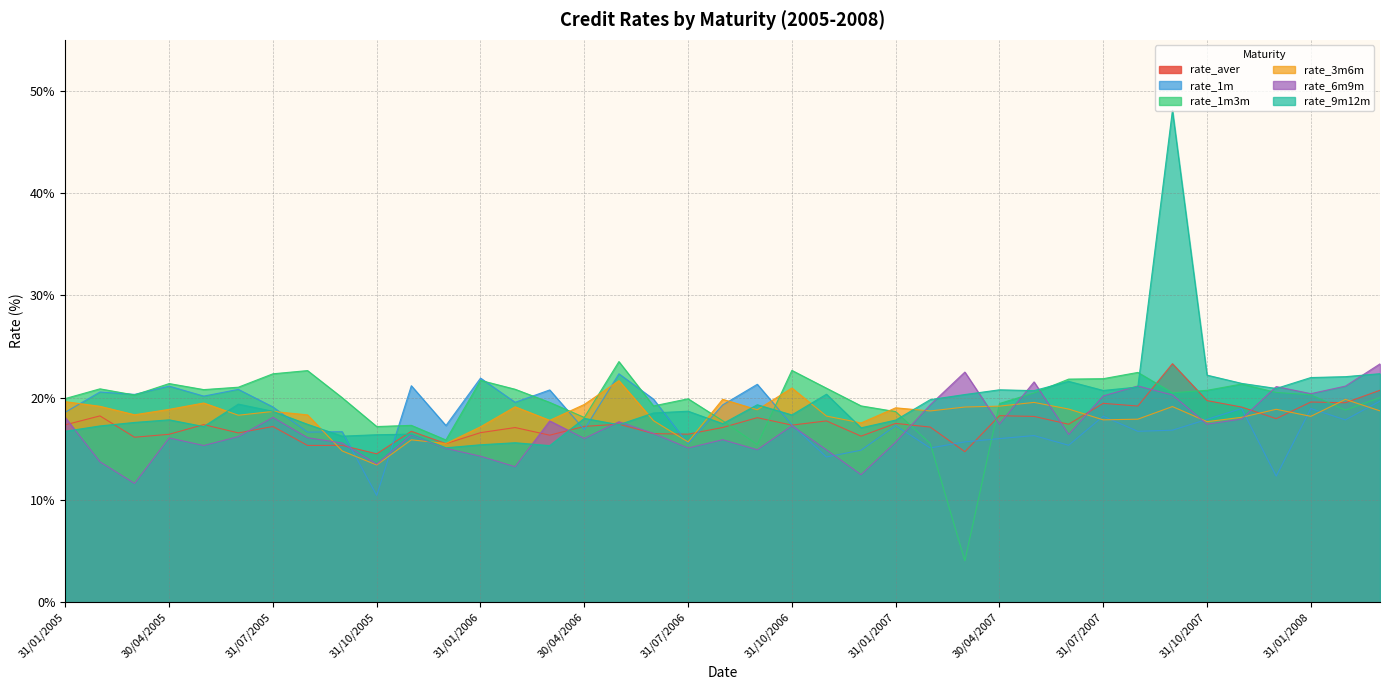

Which category has the lowest value in the rate_aver series?

31/10/2005